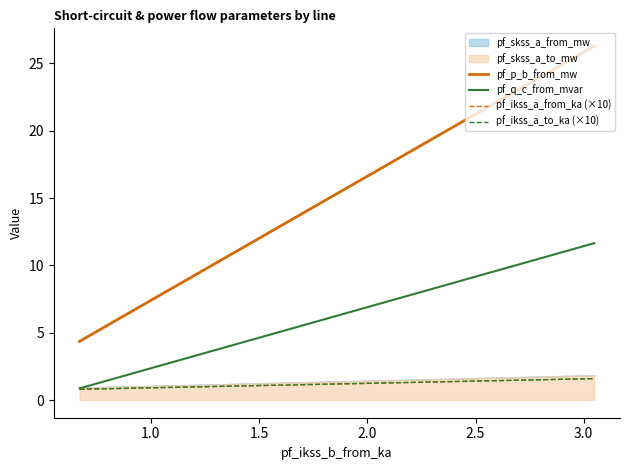

The value of pf_ikss_a_from_ka (×10) at 1.0 is 0.8. True or false?

True